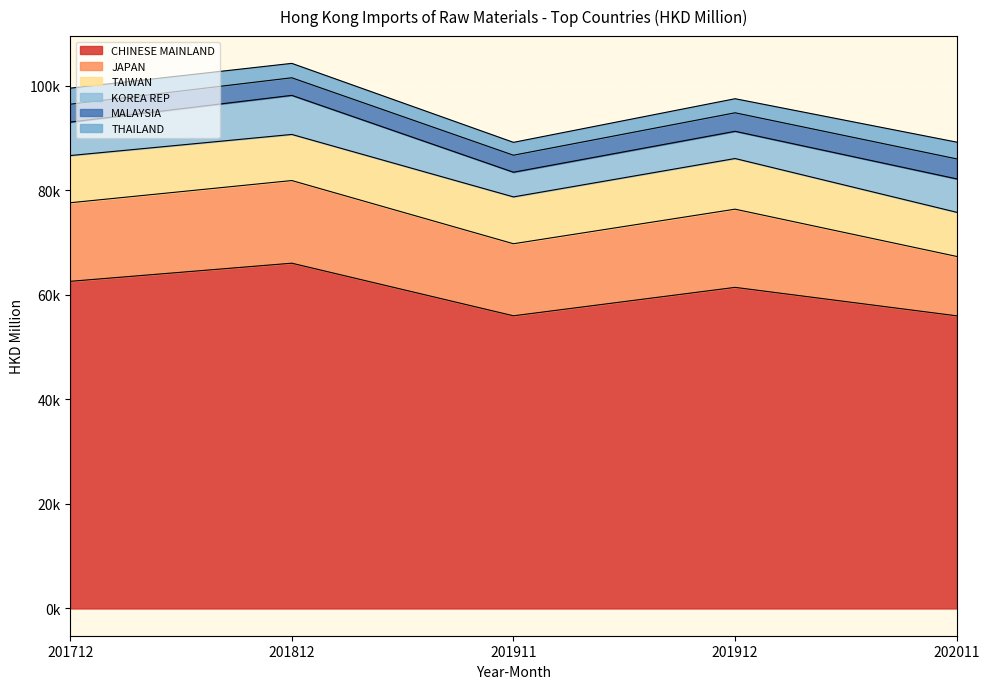

At which category does MALAYSIA reach its first local valley?

201911